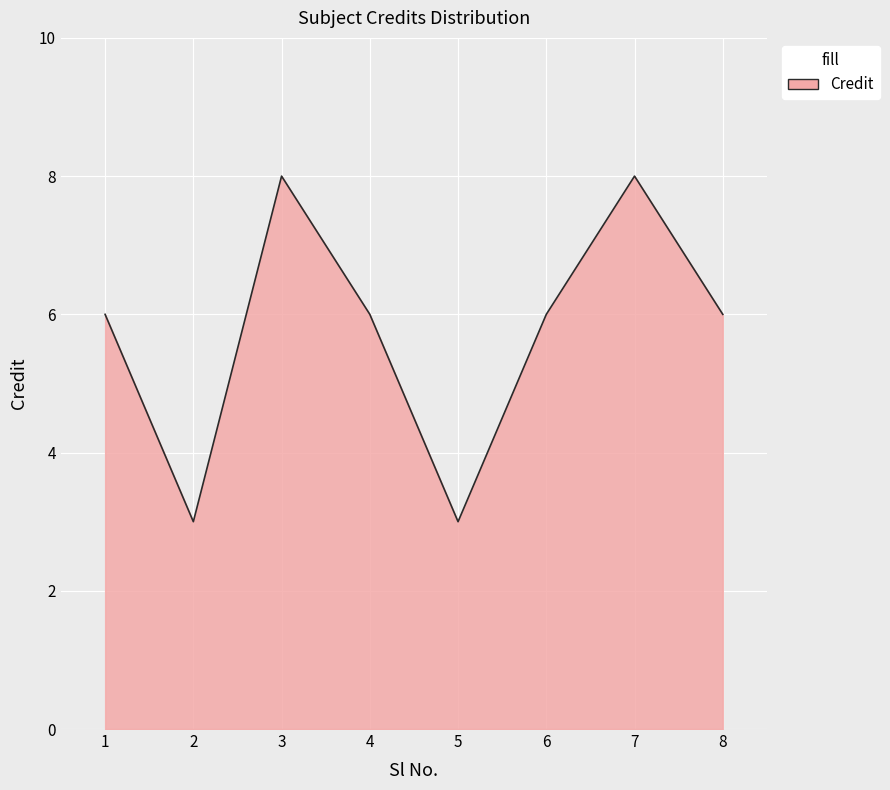

What is the difference between the second highest and second lowest values?

5